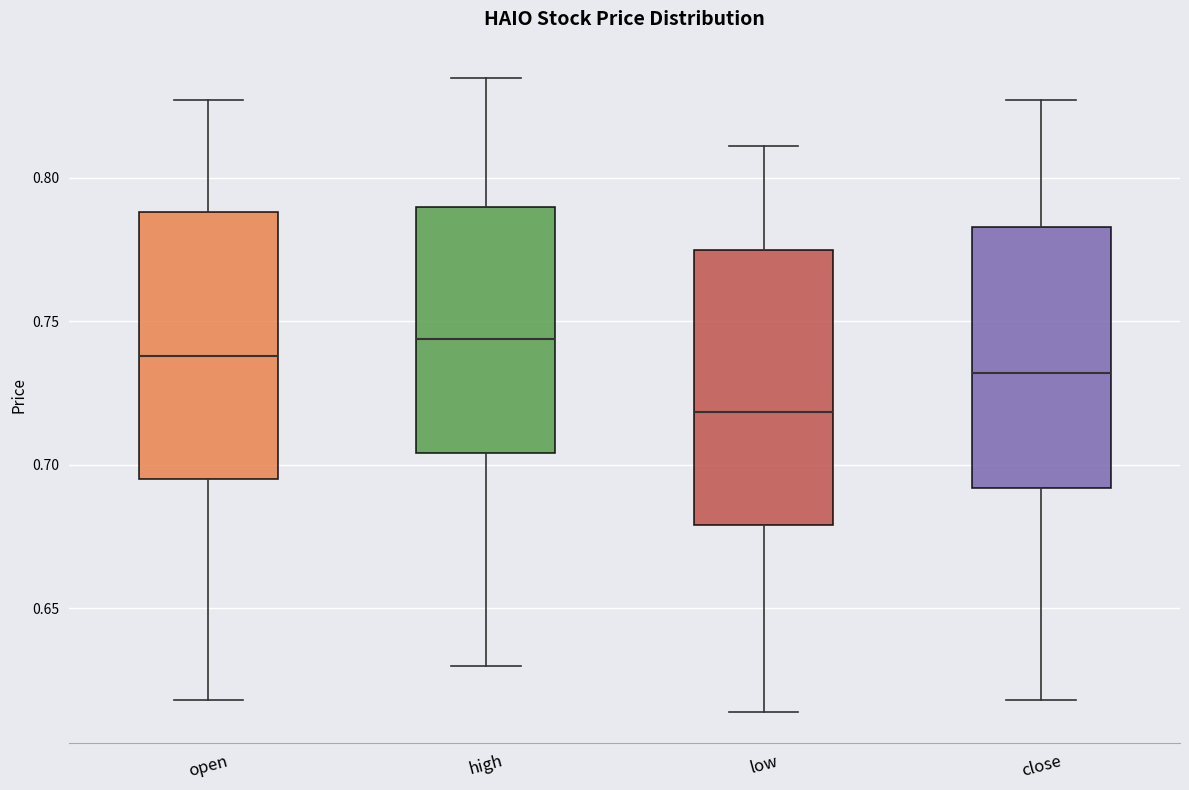

Reading left to right, transcribe this box plot: for each box, give where its median line is, the range the box spans, and where its two whiskers end, as read against the y-axis. The values are not printed on the chart, so give them approximately, as read against the axis.

open: median 0.740, box 0.695 to 0.790, whiskers 0.620 to 0.825
high: median 0.745, box 0.705 to 0.790, whiskers 0.630 to 0.835
low: median 0.720, box 0.680 to 0.775, whiskers 0.615 to 0.810
close: median 0.730, box 0.690 to 0.785, whiskers 0.620 to 0.825